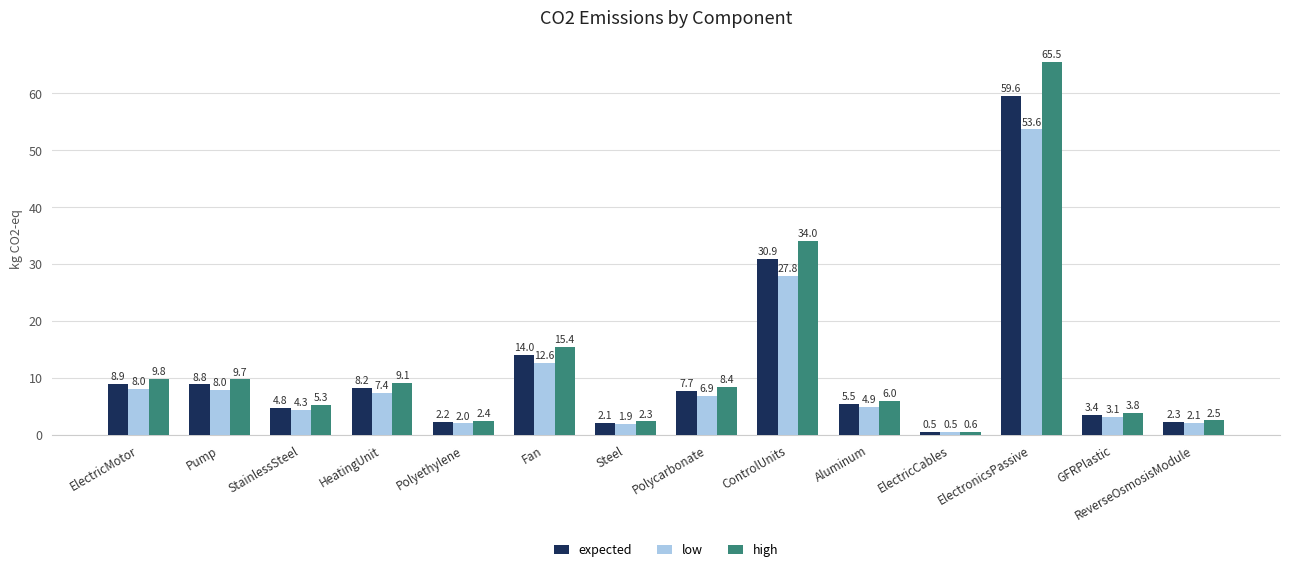

What is the sum of all expected values?

159.0